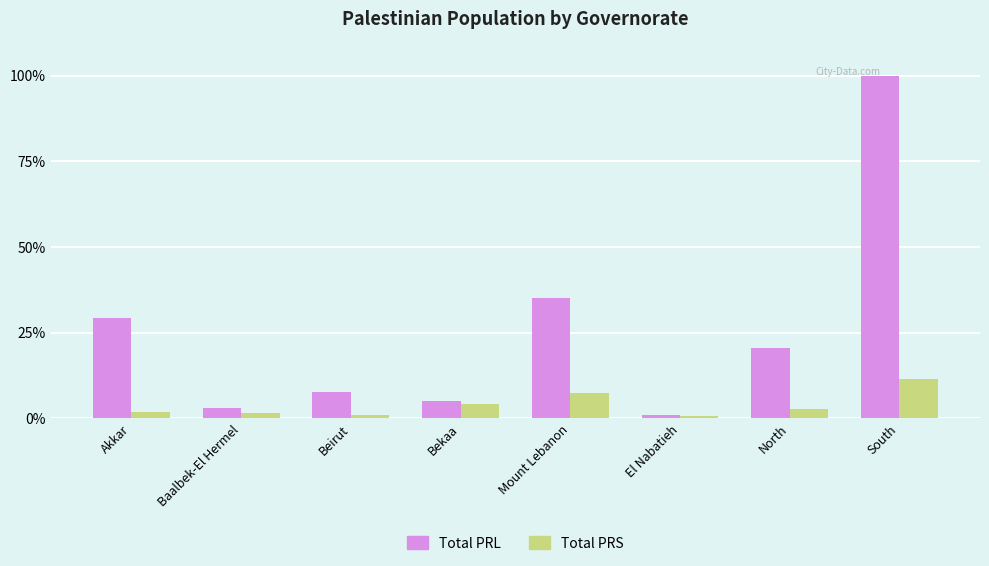

What is the label of the 8th bar from the right?

Akkar